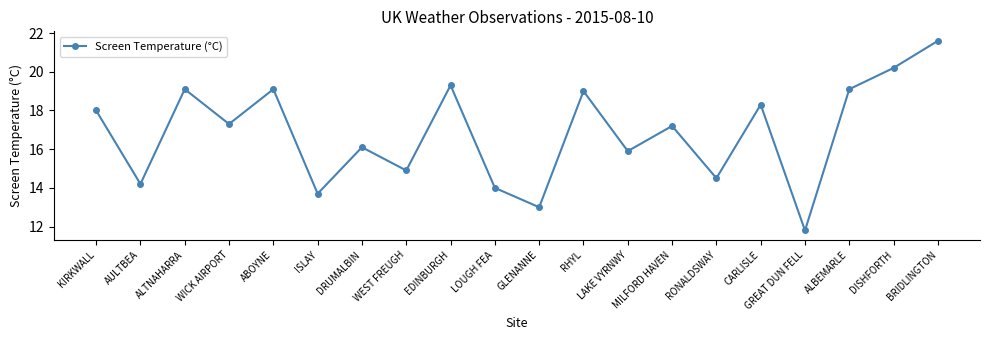

Where does the data first go above 17?

KIRKWALL